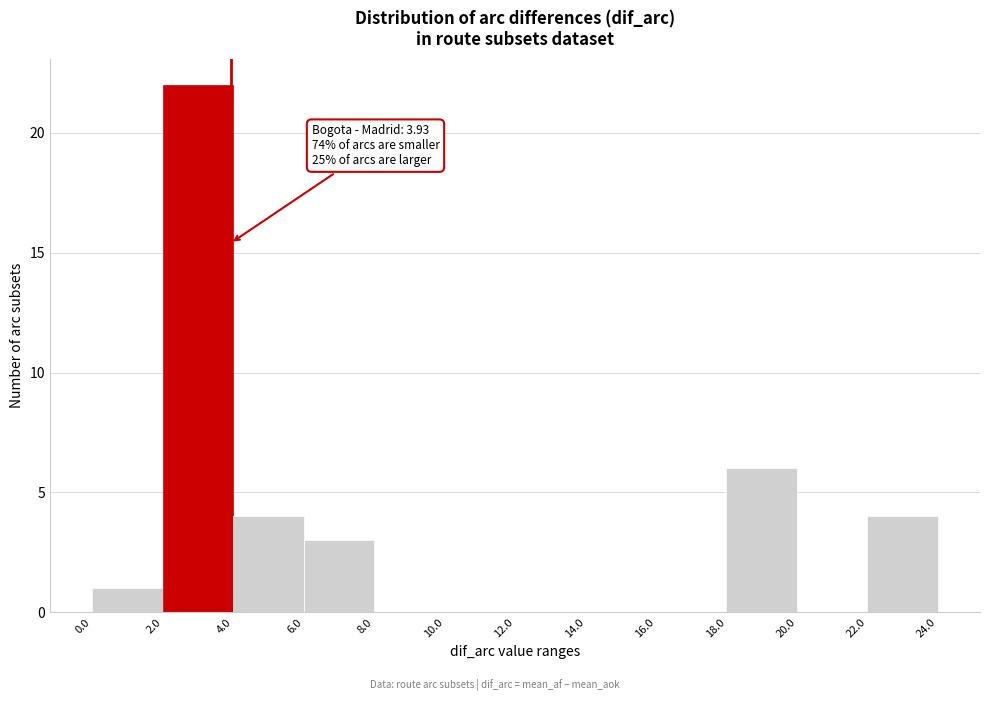

Which range on the x-axis has the tallest bar?

2.0 to 4.0